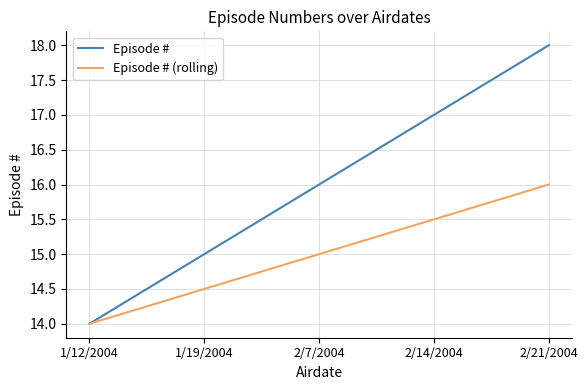

Is this an area chart (filled region under the line)?

No